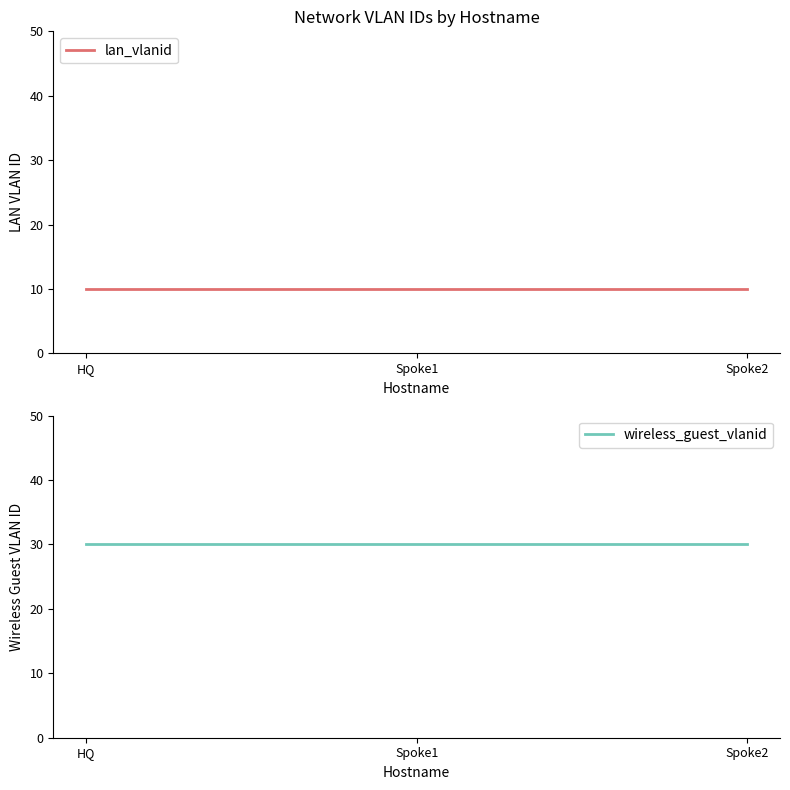

Rank the categories by wireless_guest_vlanid value from highest to lowest.

HQ, Spoke1, Spoke2